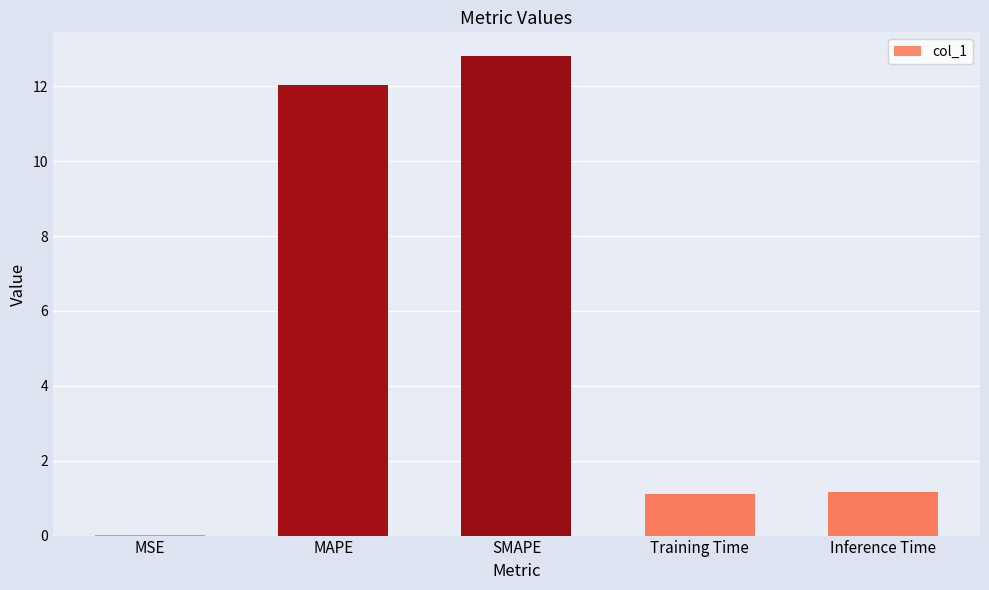

What is the sum of the values at Inference Time and MAPE?

13.2